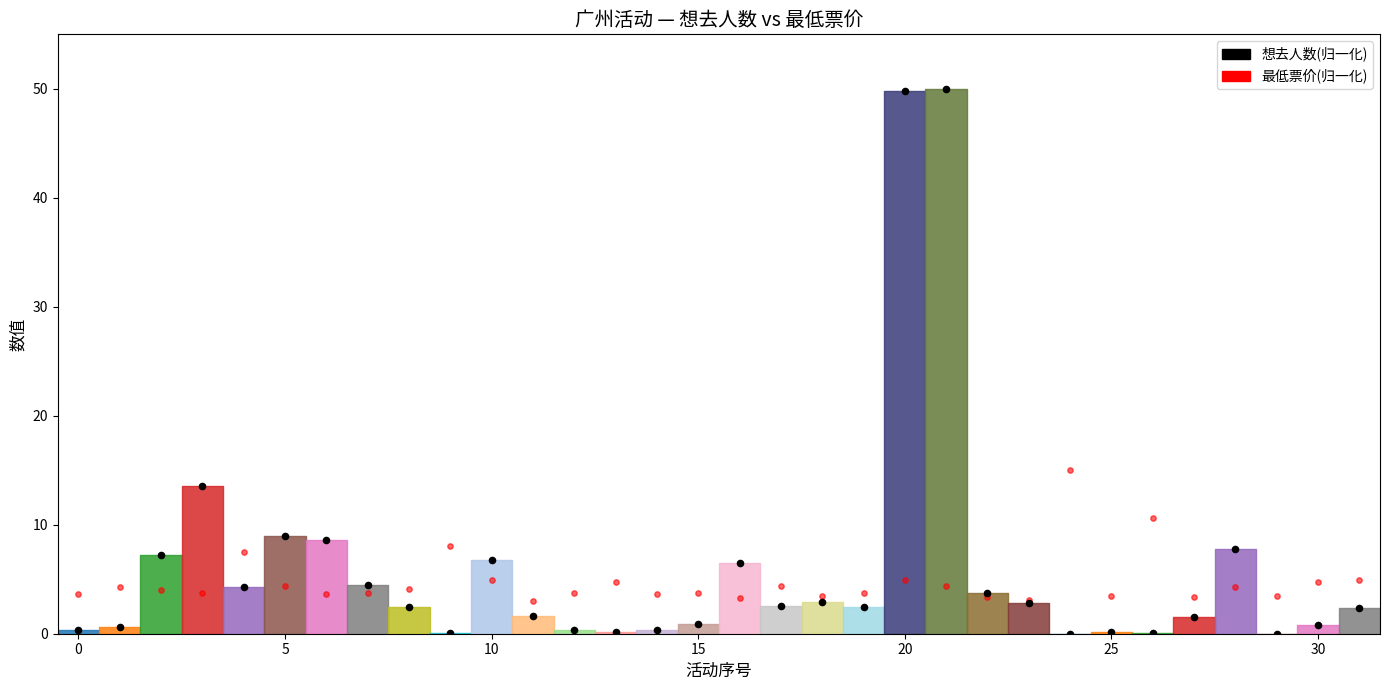

Which series has the largest Y range (max minus min)?

想去人数(归一化)